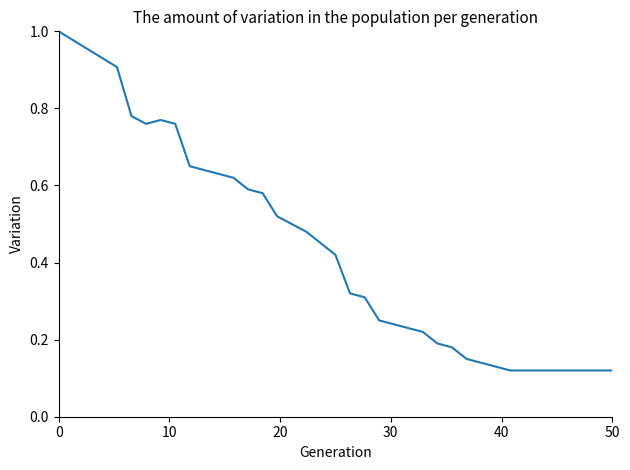

What is the average value?

0.4